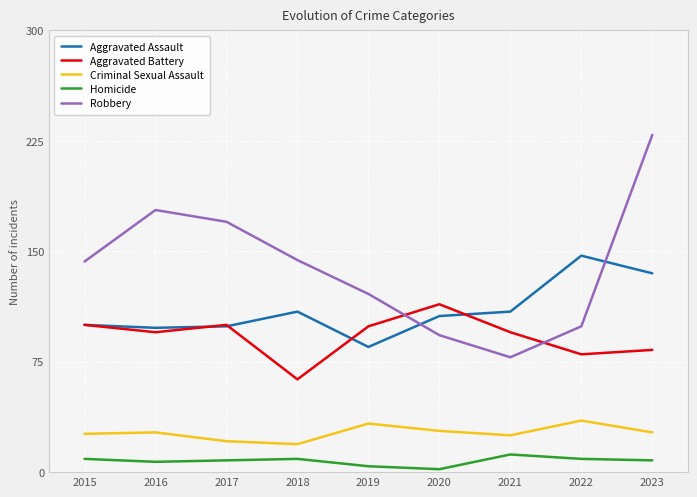

Is this an area chart (filled region under the line)?

No